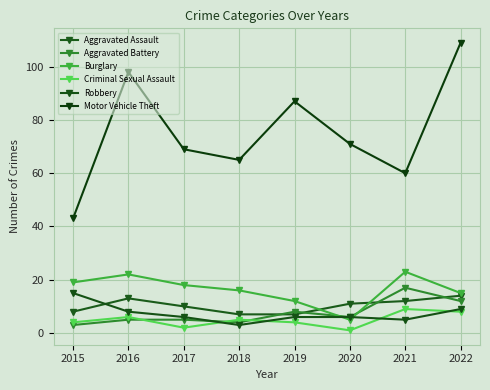

Reading left to right, list all the values displayed in this chart.

Aggravated Assault: 8	13	10	7	7	11	12	14
Aggravated Battery: 3	5	5	4	8	6	17	12
Burglary: 19	22	18	16	12	5	23	15
Criminal Sexual Assault: 4	6	2	5	4	1	9	8
Robbery: 15	8	6	3	6	6	5	9
Motor Vehicle Theft: 43	98	69	65	87	71	60	109